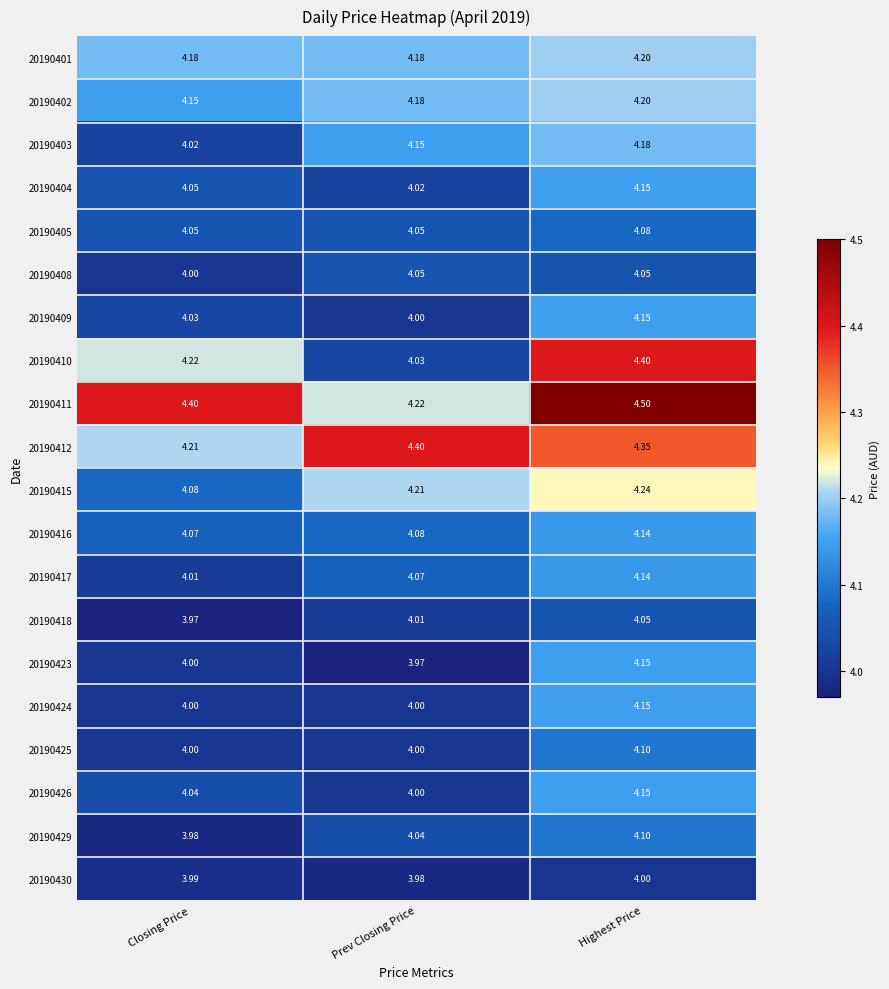

Where is 20190411 nearest to the value 4?

Prev Closing Price